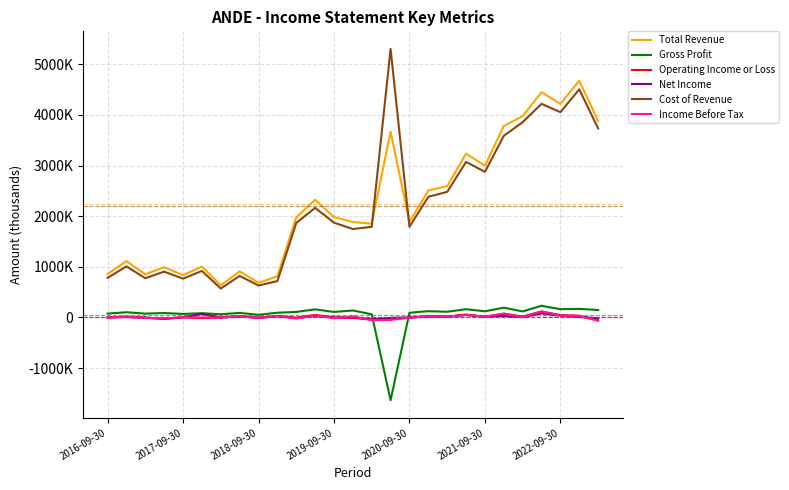

Does the chart display data point markers on the line(s)?

No